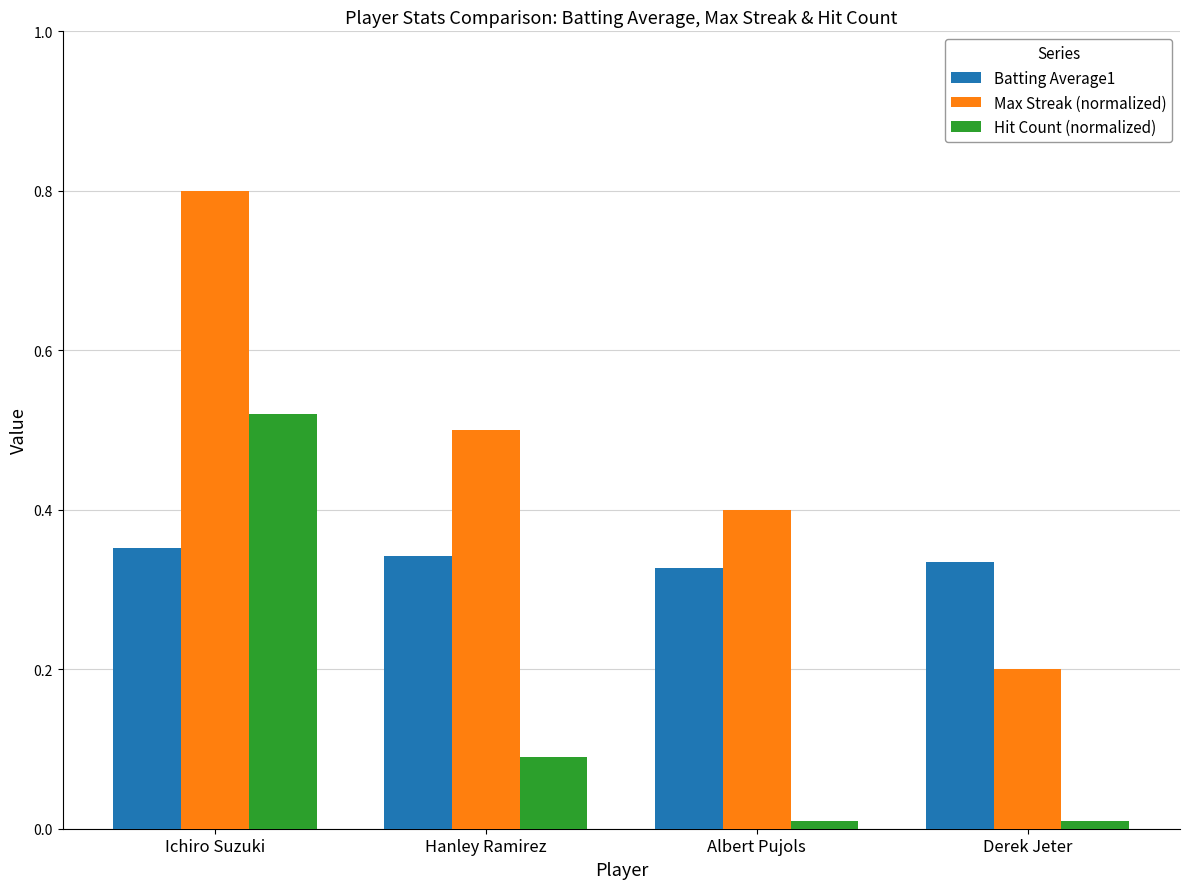

At Derek Jeter, list the series in order from smallest to largest.

Hit Count (normalized), Max Streak (normalized), Batting Average1